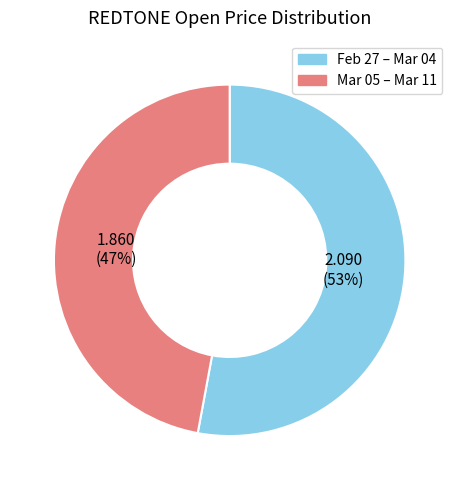

To the nearest percent, what is the average slice percentage?

50%